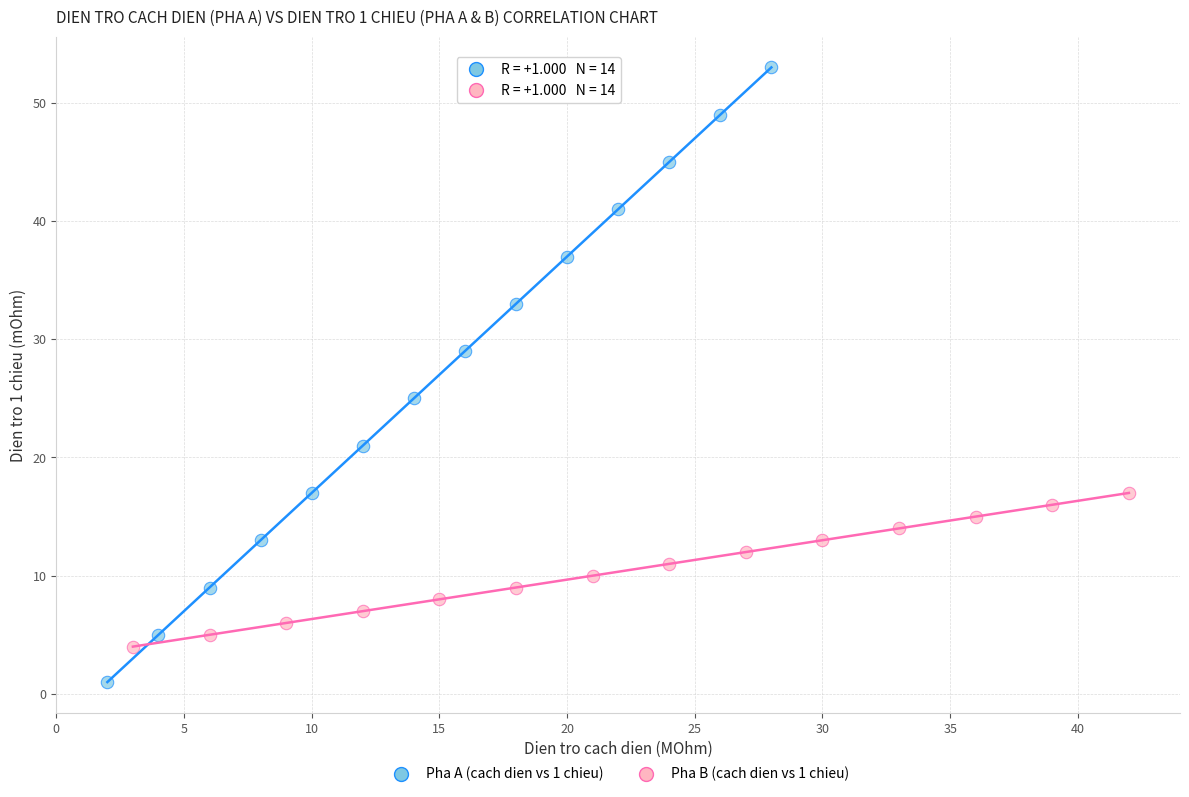

Which series reaches the minimum Y coordinate?

Pha A (cach dien vs 1 chieu)